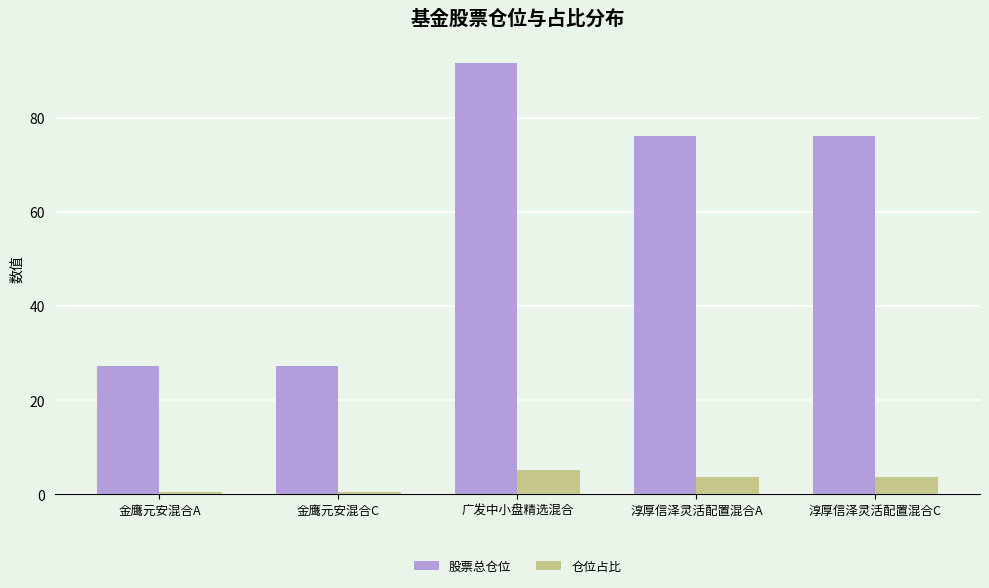

Is the value of 股票总仓位 at 金鹰元安混合A greater than the value of 仓位占比 at 淳厚信泽灵活配置混合C?

Yes